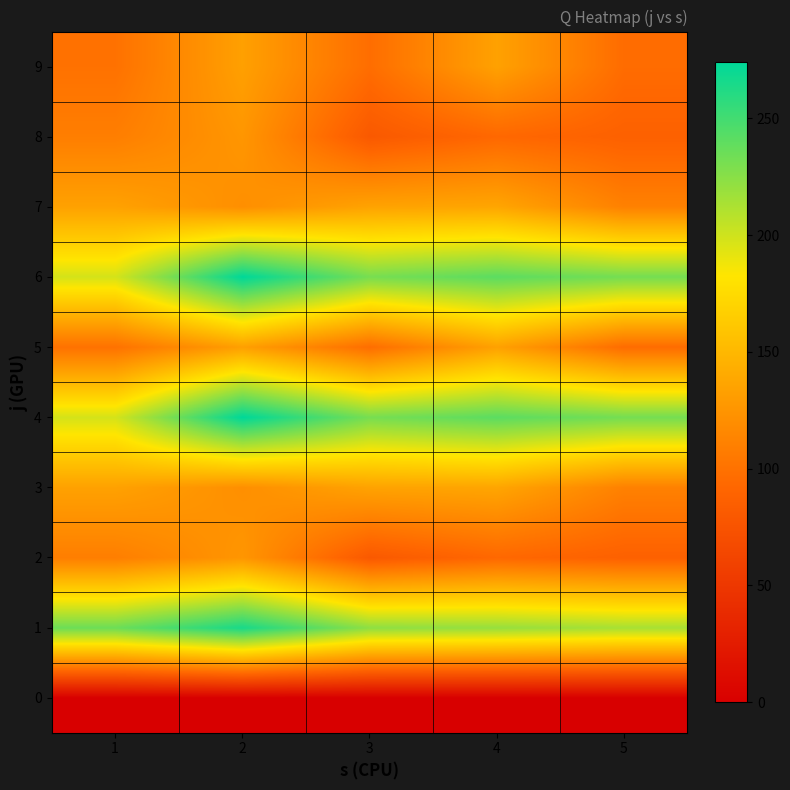

Between 5 and 2, which is larger?

5